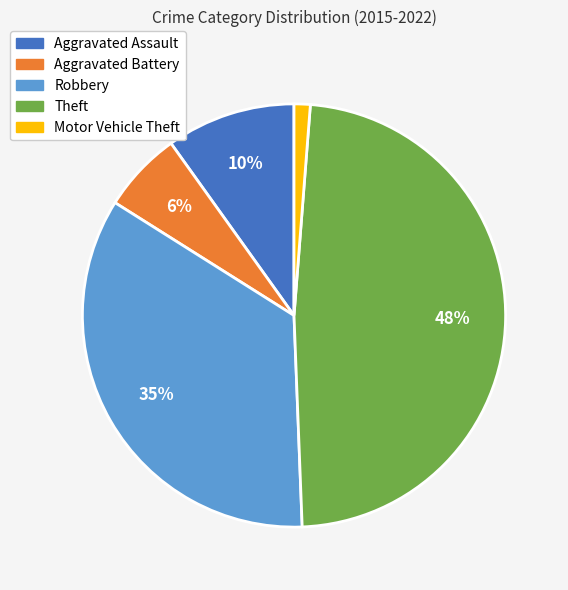

The Aggravated Battery slice represents 1% of the pie. True or false?

False